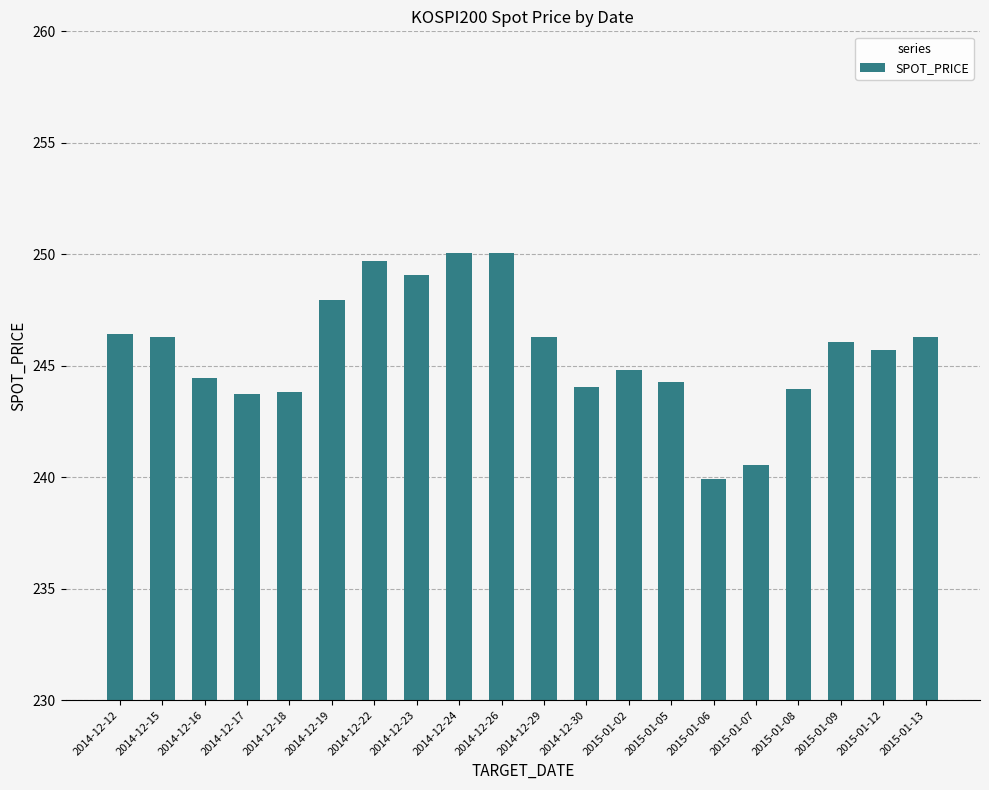

What is the ratio of the value at 2014-12-29 to the value at 2015-01-06?

1.0